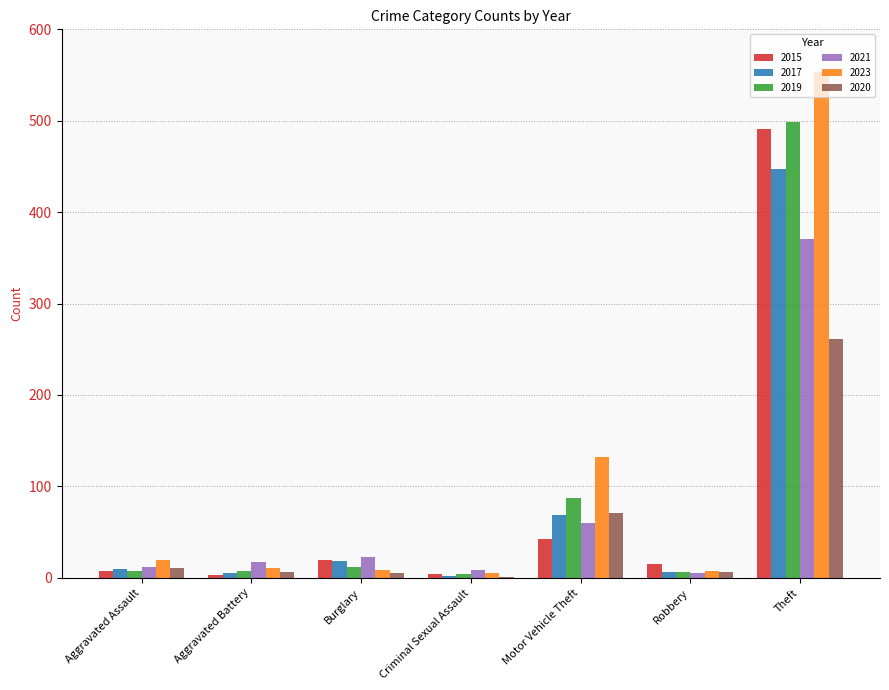

The value of 2023 at Motor Vehicle Theft is 132. True or false?

True